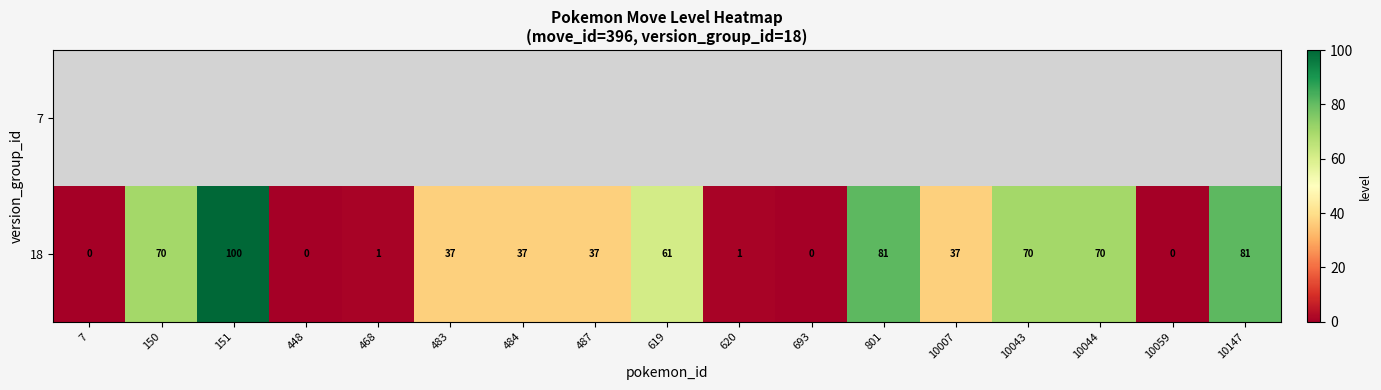

Which category has the highest value across all series?

151